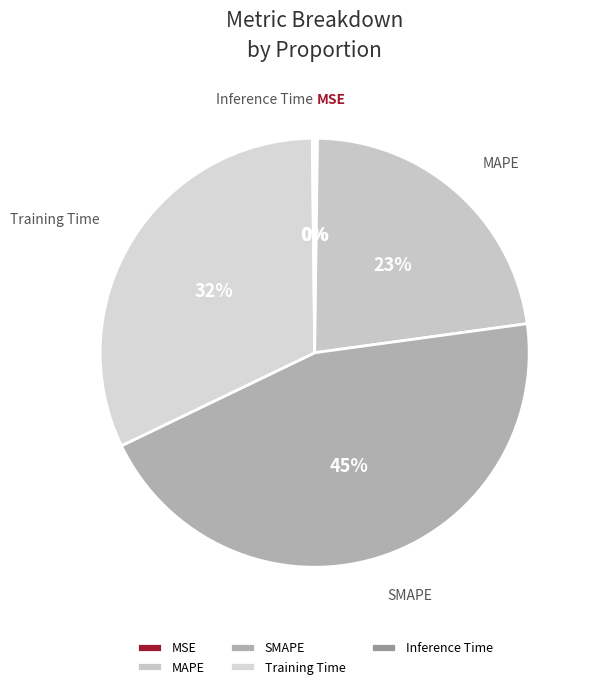

True or false: MAPE accounts for 14% of the total.

False